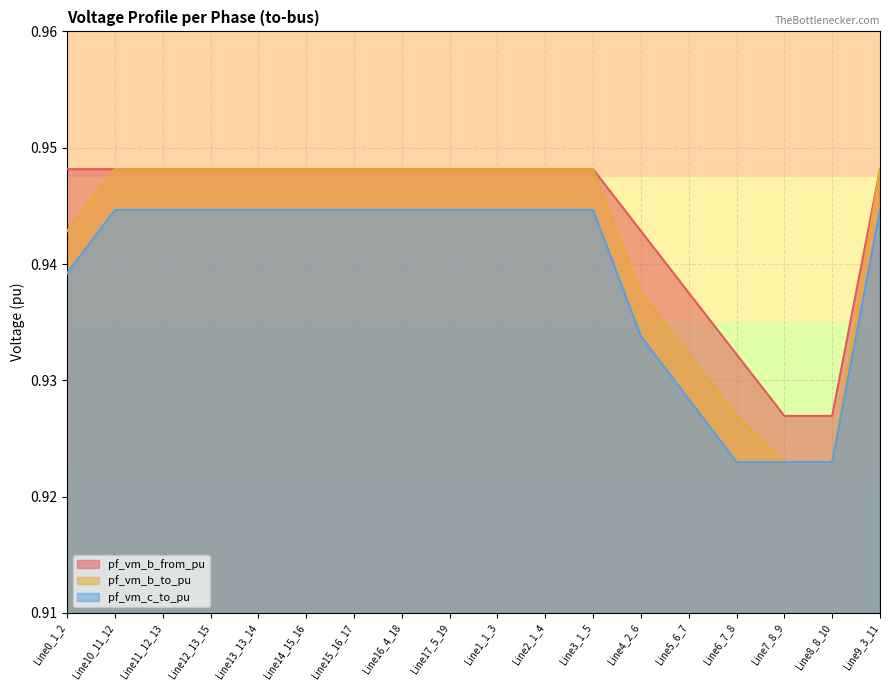

Which category has the highest value in the pf_vm_b_from_pu series?

Line0_1_2